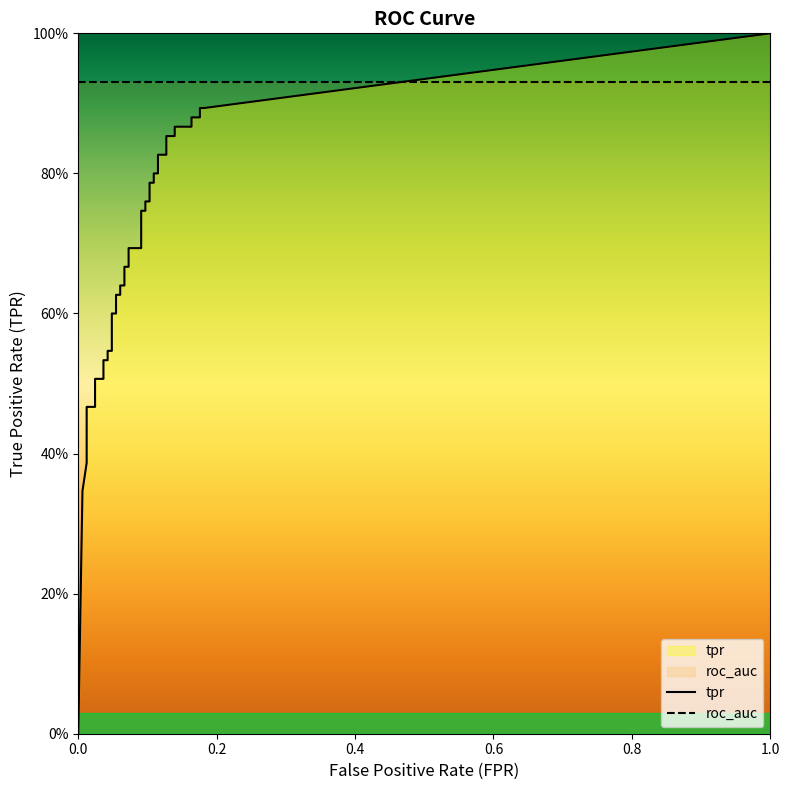

Where is tpr nearest to the value 0?

fpr